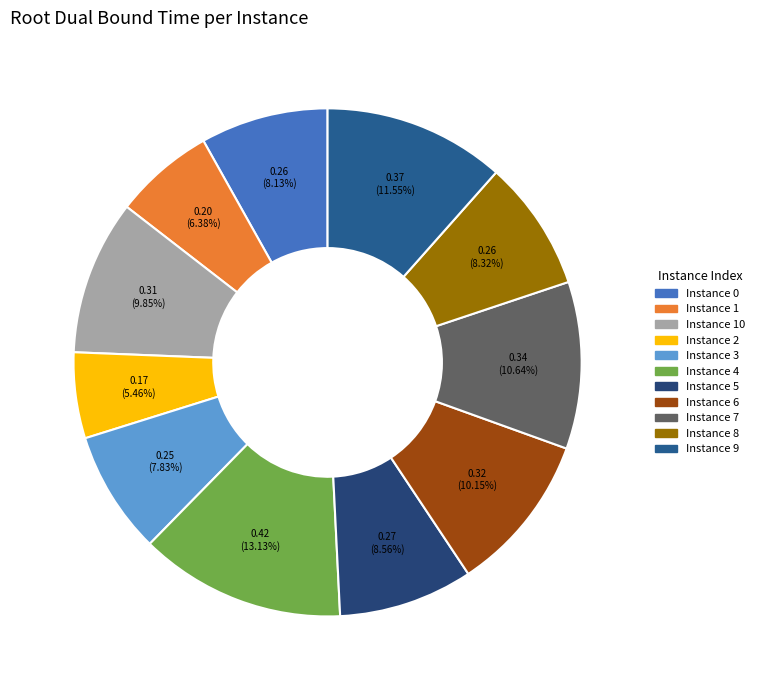

What is the largest slice in the pie chart?

4